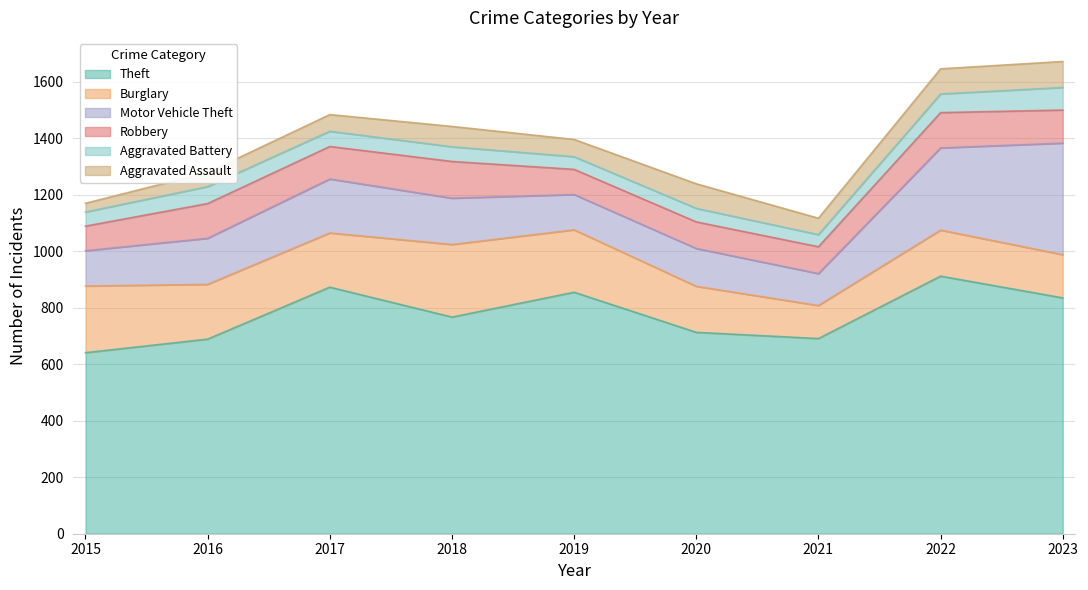

The Motor Vehicle Theft series shows 65 at 2017. True or false?

False